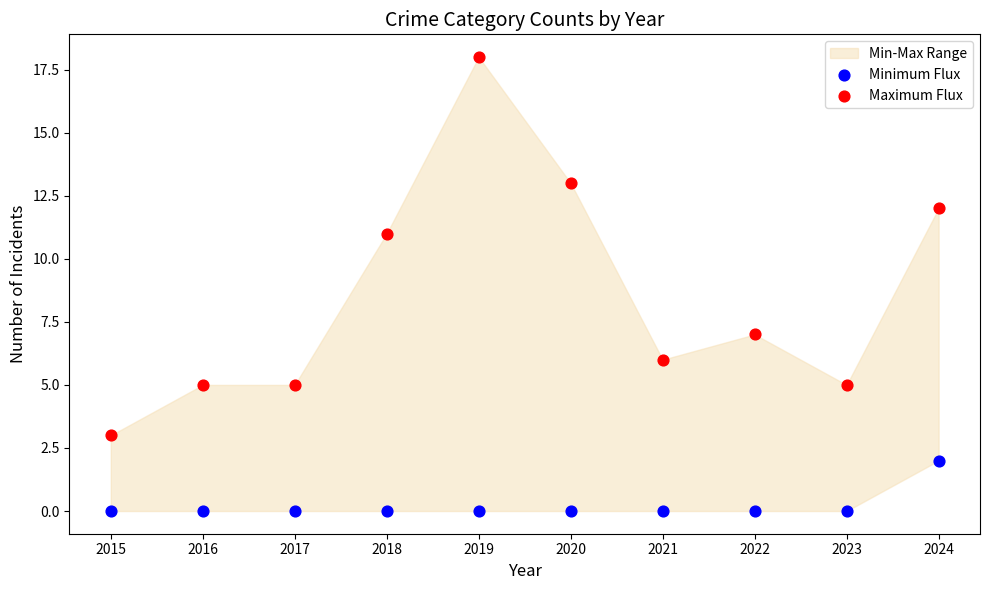

Which series reaches the maximum Y coordinate?

Maximum Flux